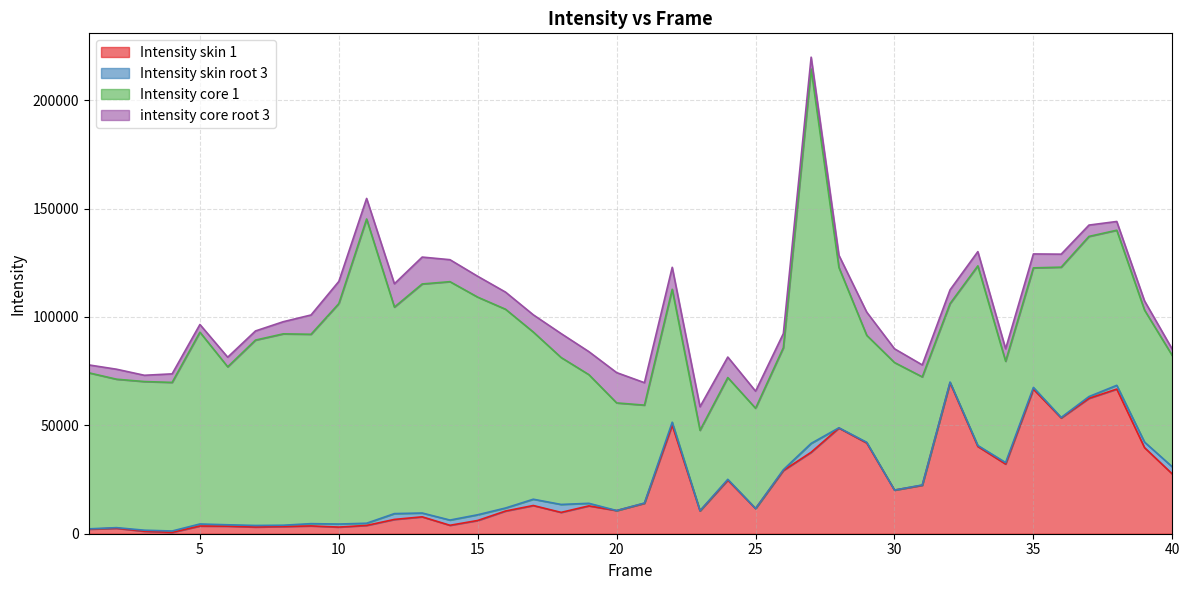

At 33, list the series in order from largest to smallest.

Intensity core 1, Intensity skin 1, intensity core root 3, Intensity skin root 3